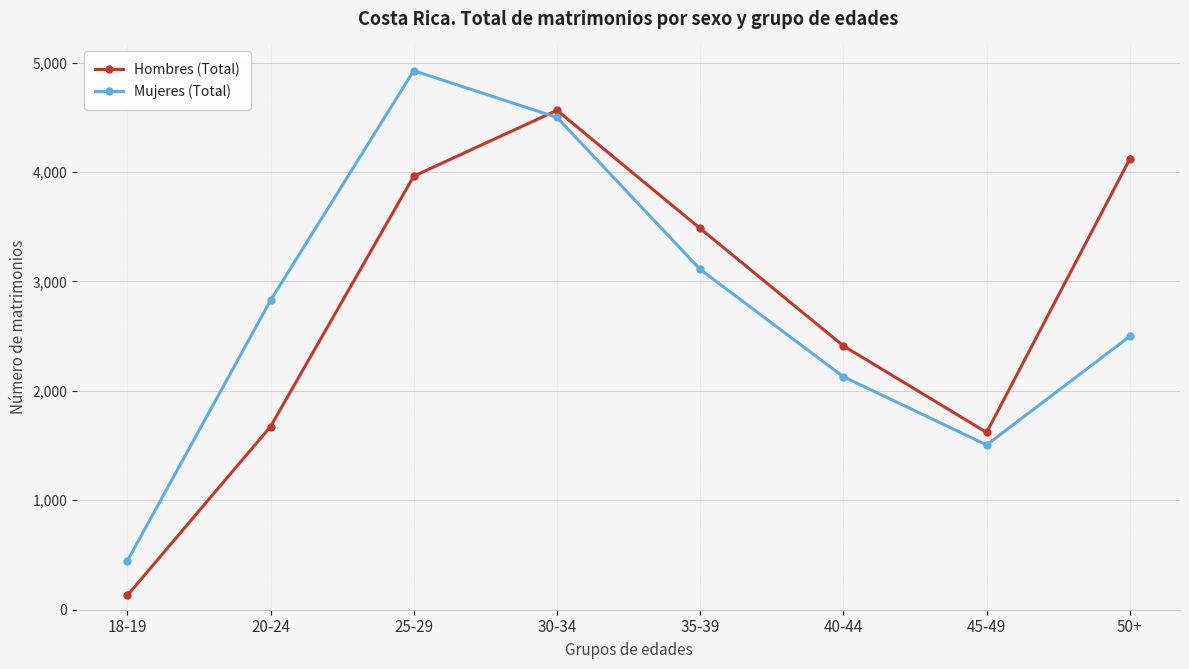

Which label corresponds to the smallest value in the chart?

18-19